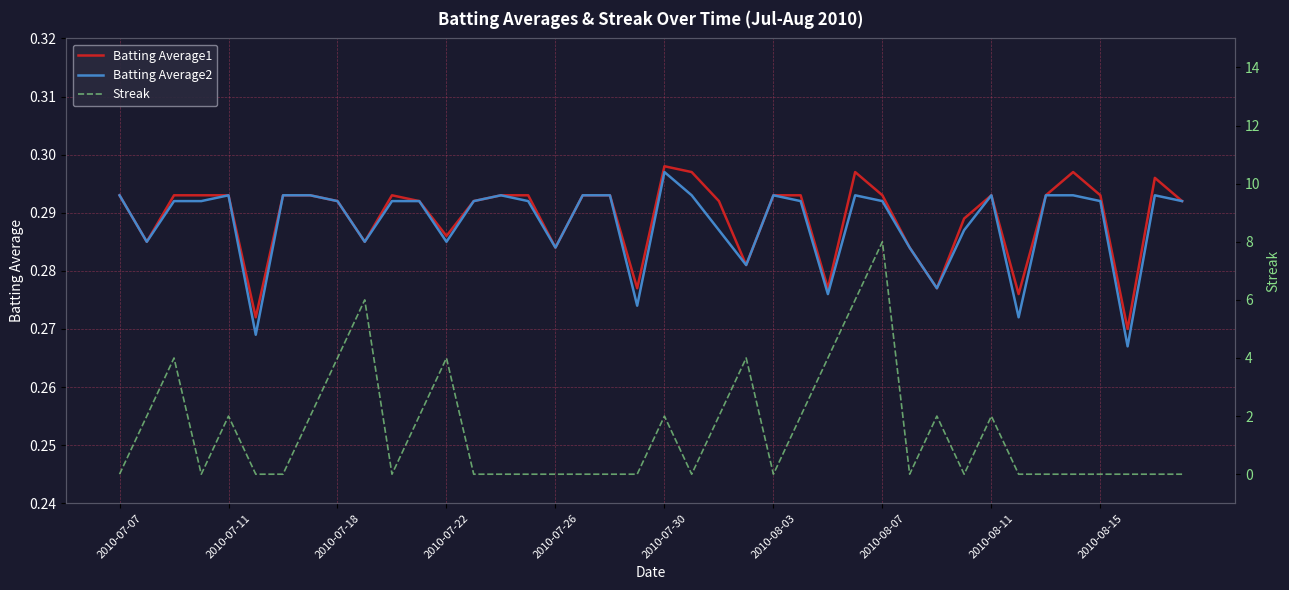

True or false: Batting Average2 and Streak intersect in this chart.

True